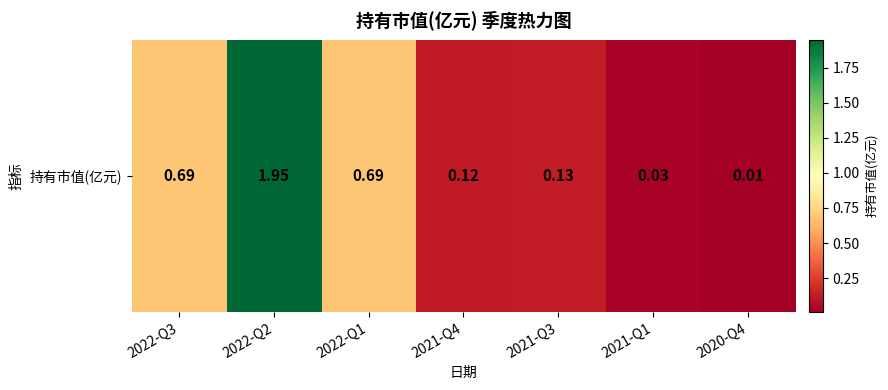

What is the sum of the values at 2020-Q4 and 2021-Q3?

0.1